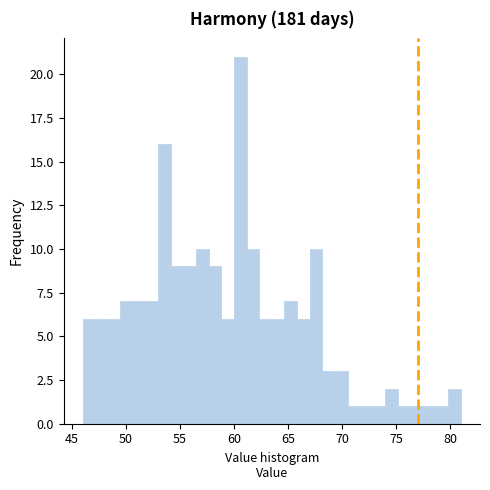

Read against the x-axis, roughly where is the centre of the tallest bar?

60.5